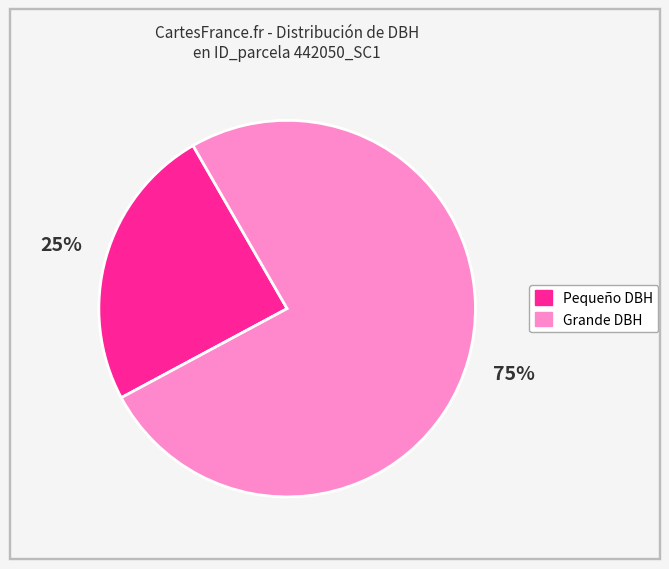

Is there a majority slice in this chart?

Yes